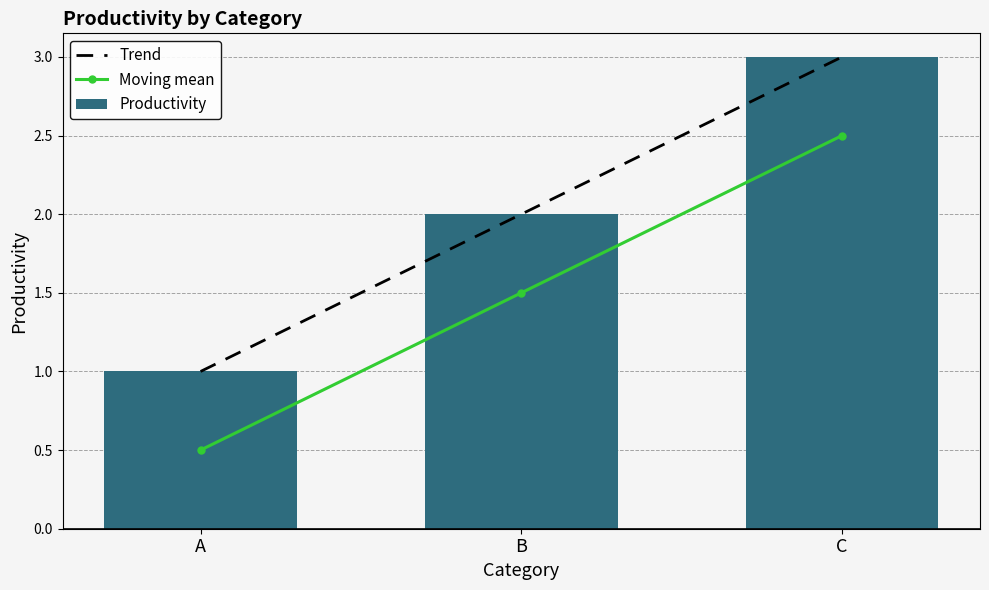

What is the average value?

1.5